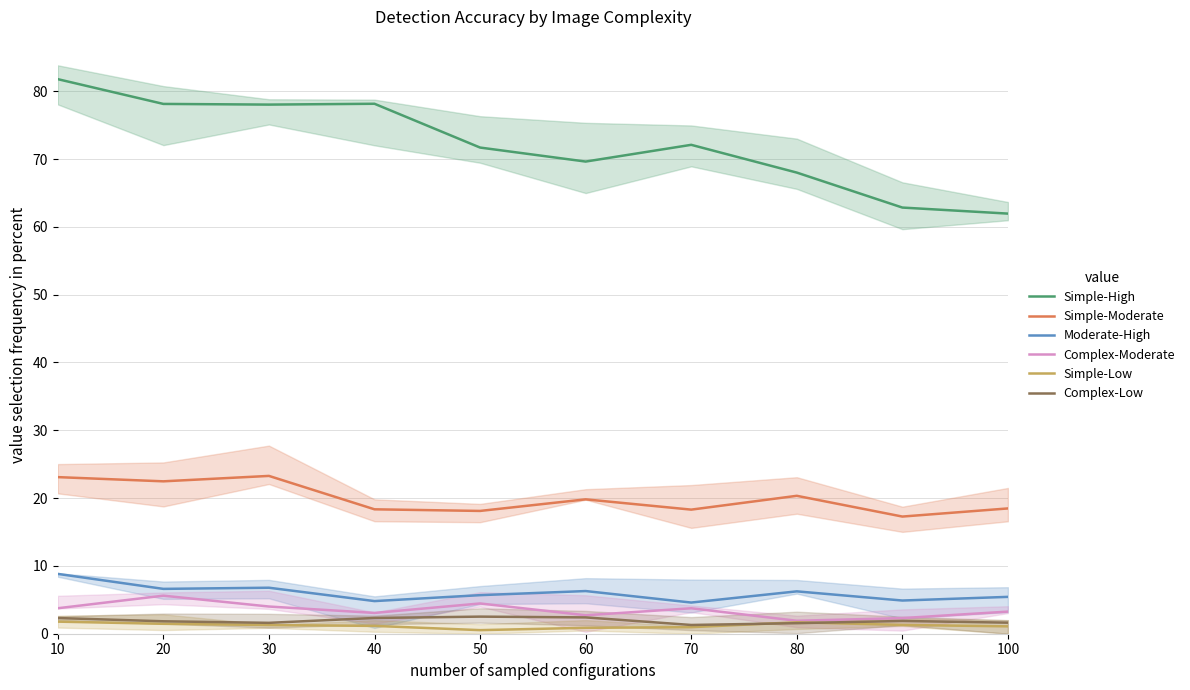

List the series in order of their peak value, lowest first.

Simple-Low, Complex-Low, Complex-Moderate, Moderate-High, Simple-Moderate, Simple-High